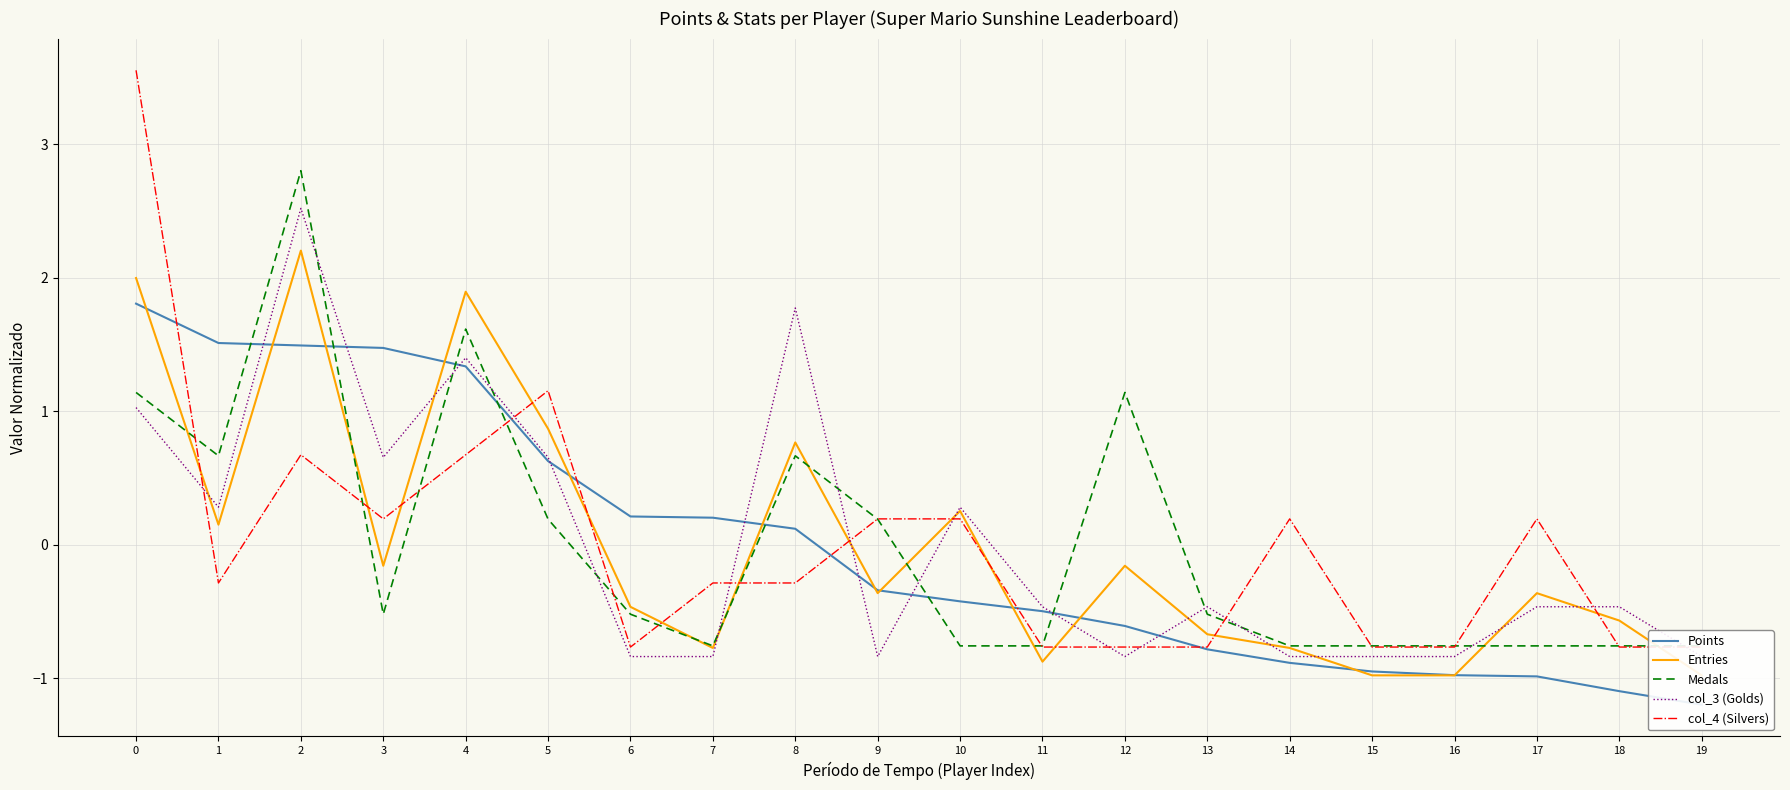

What is the spread (max minus min) of values at 13?

0.3